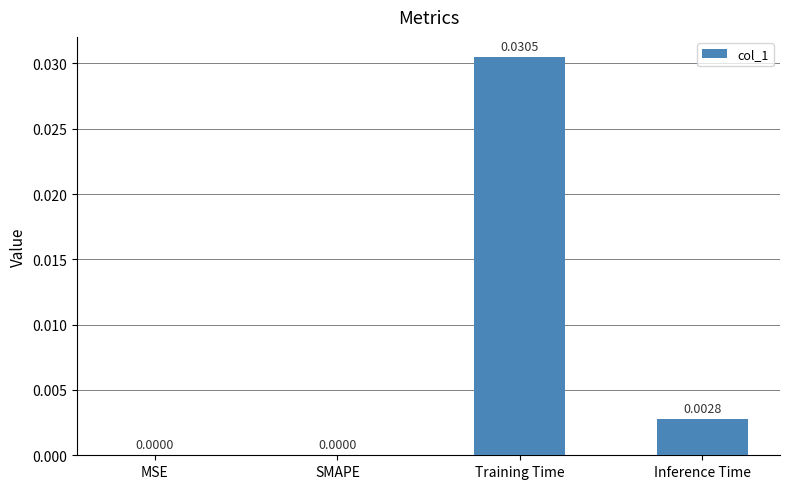

At which category does the chart reach its peak across all series?

Training Time